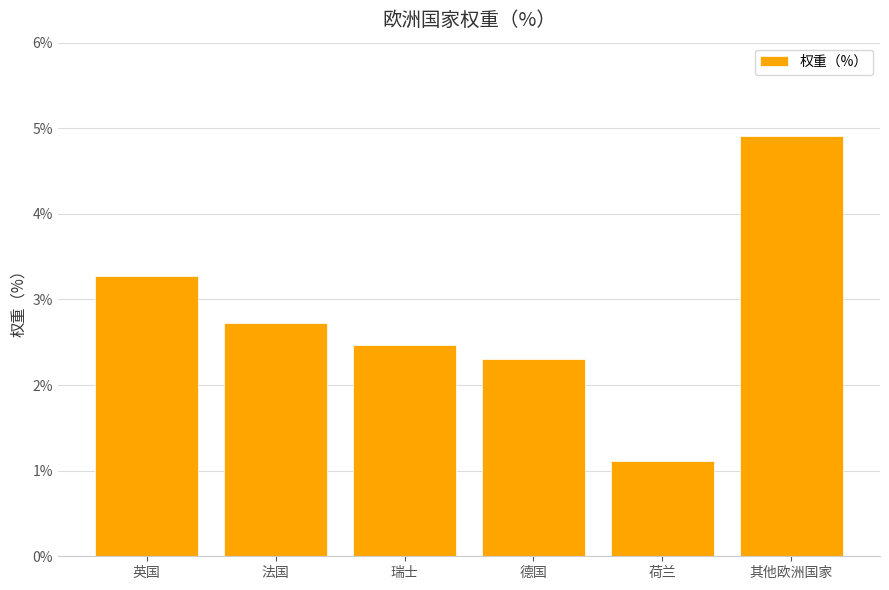

What is the approximate value at 德国?

2.3